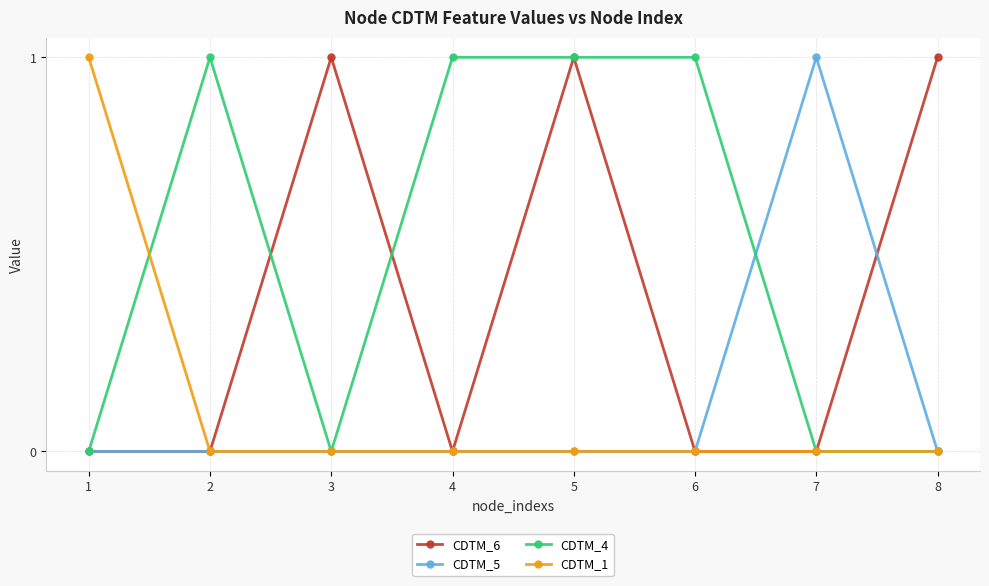

Between 5 and 8, which series saw the biggest shift?

CDTM_4